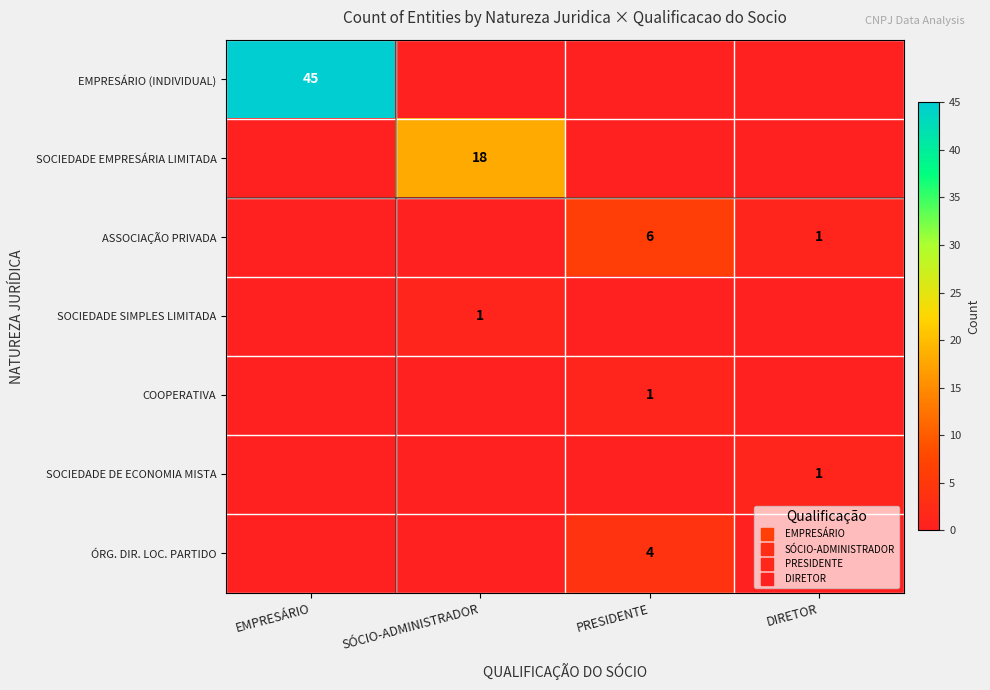

How many data points does each series have?

4